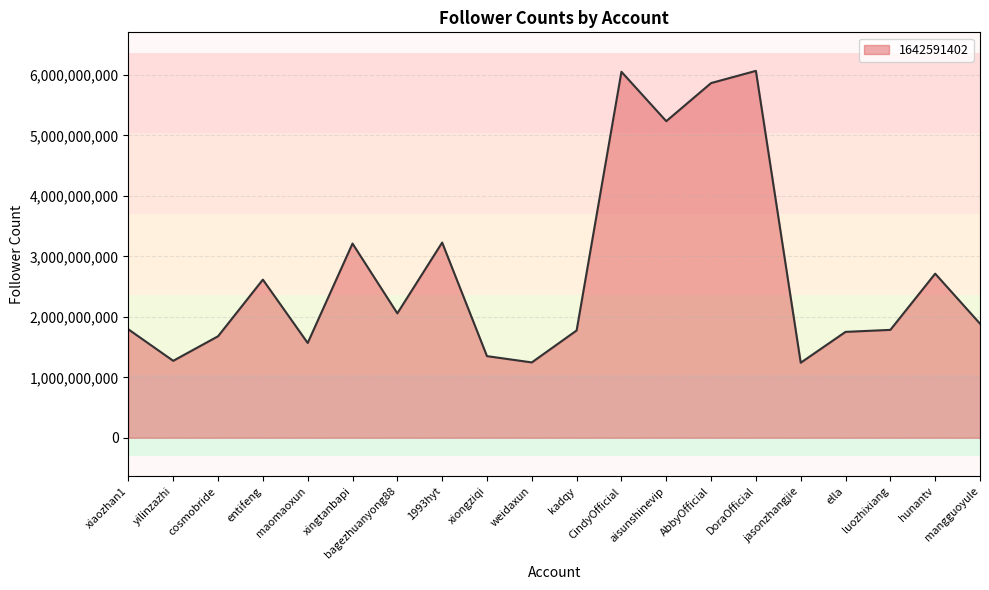

What is the difference between the maximum and minimum values?

4826635757